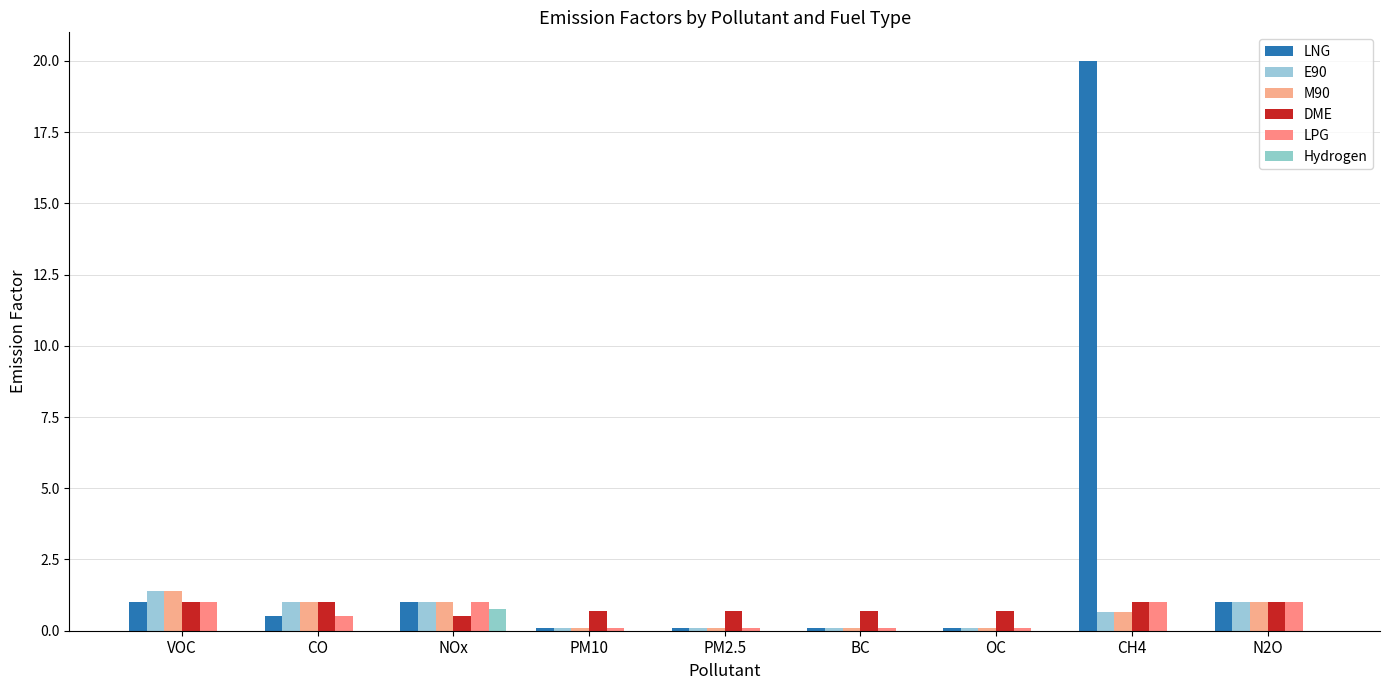

What is the value of the LNG bar at the 6th from the left?

0.1